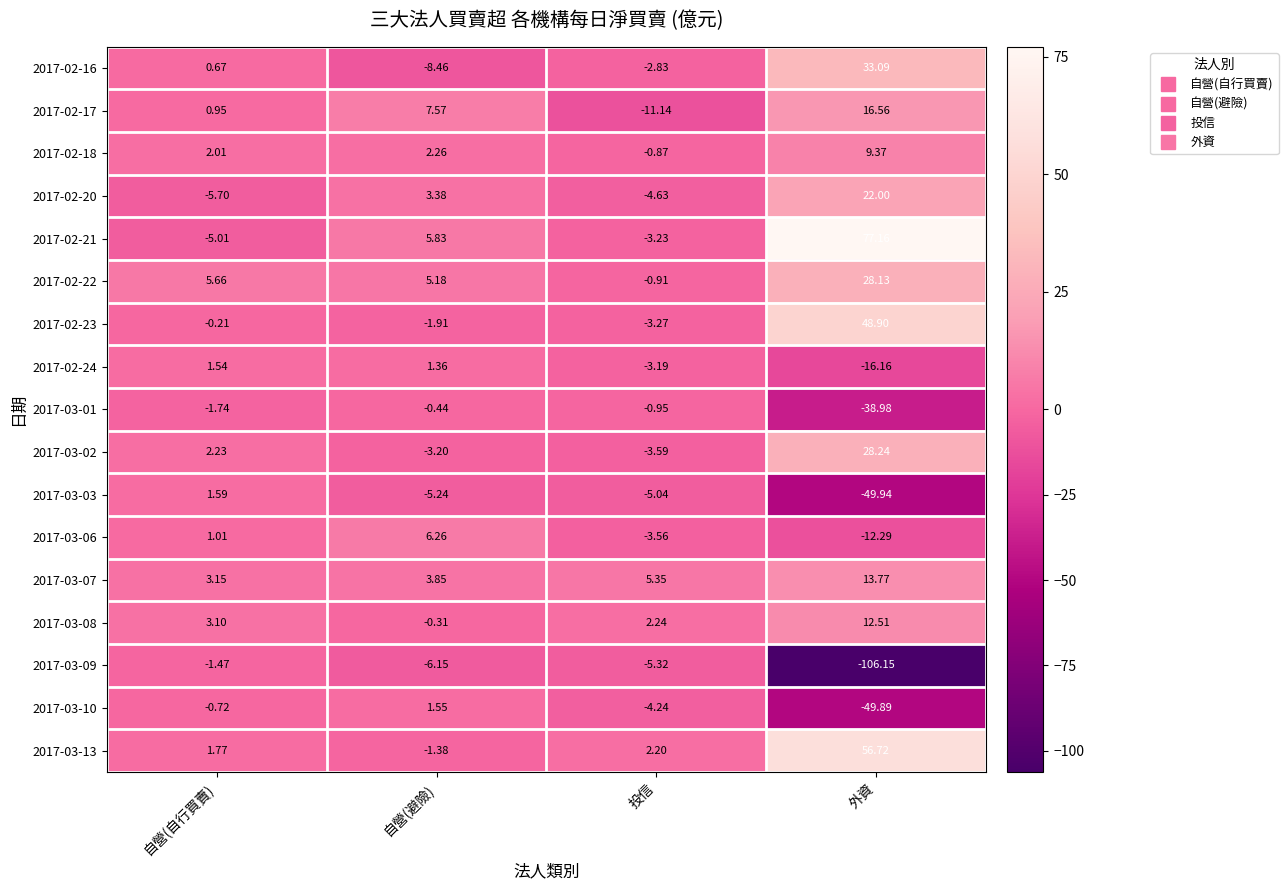

Where is 2017-03-10 nearest to the value -24?

投信